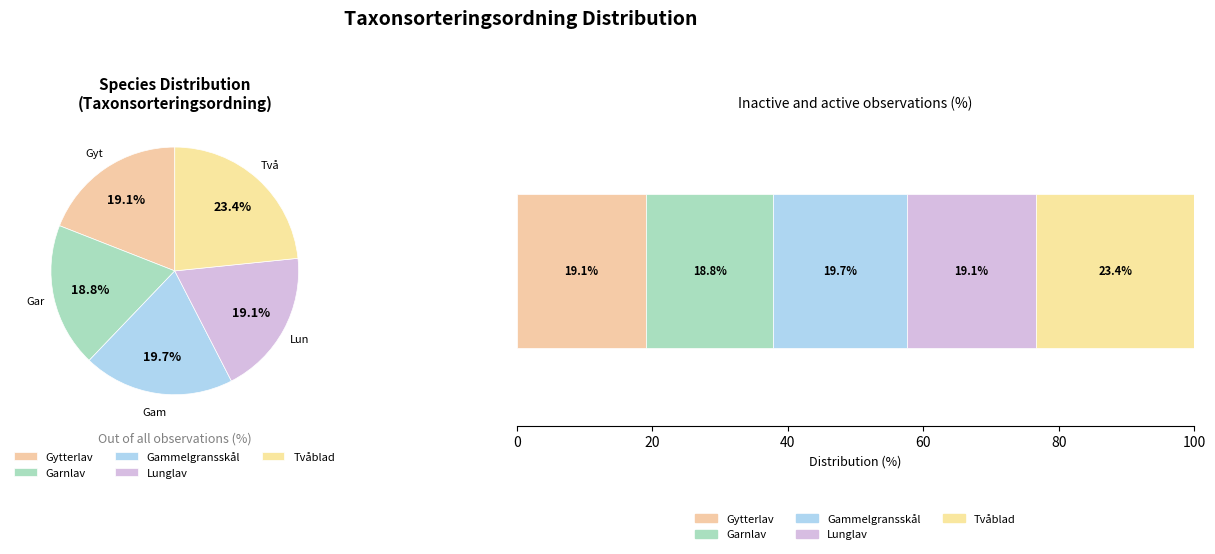

What percentage do Lunglav and Garnlav together represent?

37.9%